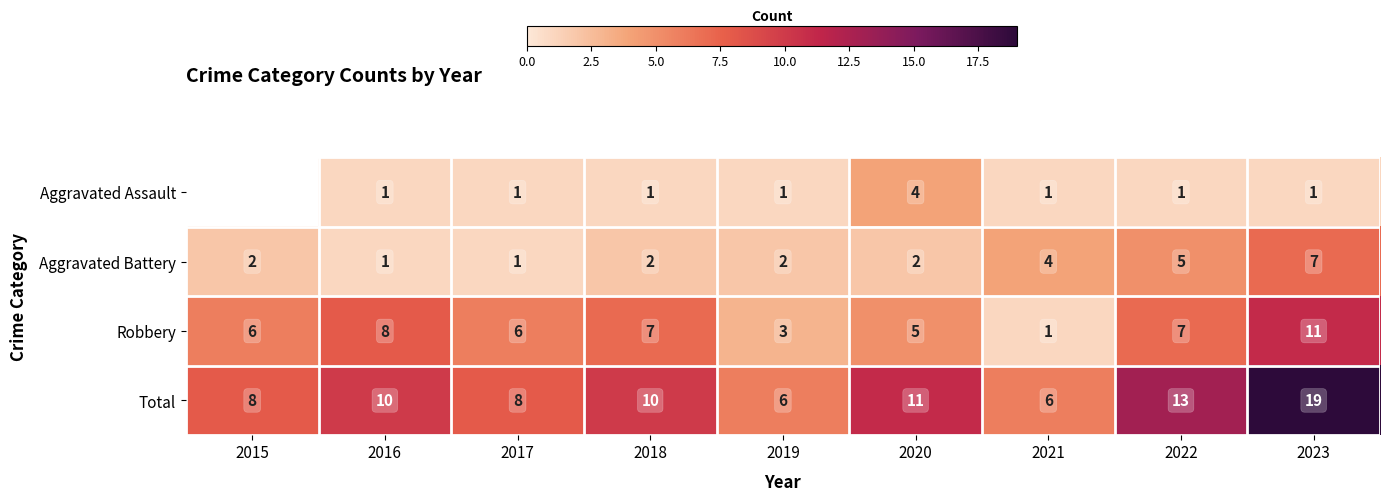

What is the spread (max minus min) of values at 2018?

9